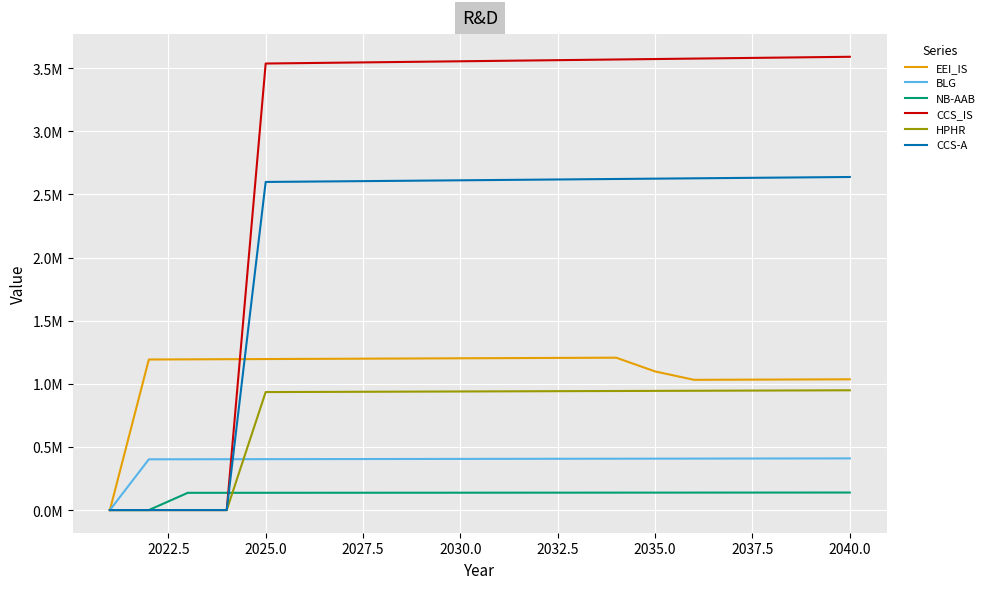

Does the chart have visible grid lines?

Yes